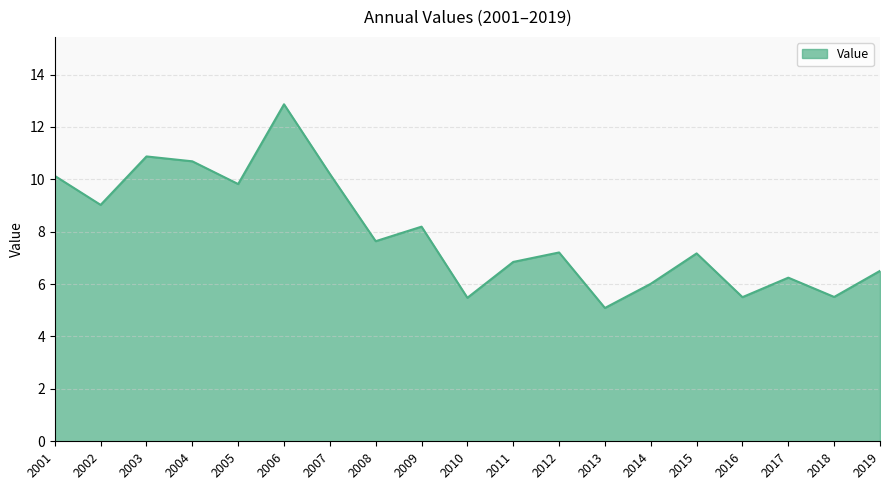

How many lines are shown in the chart?

1